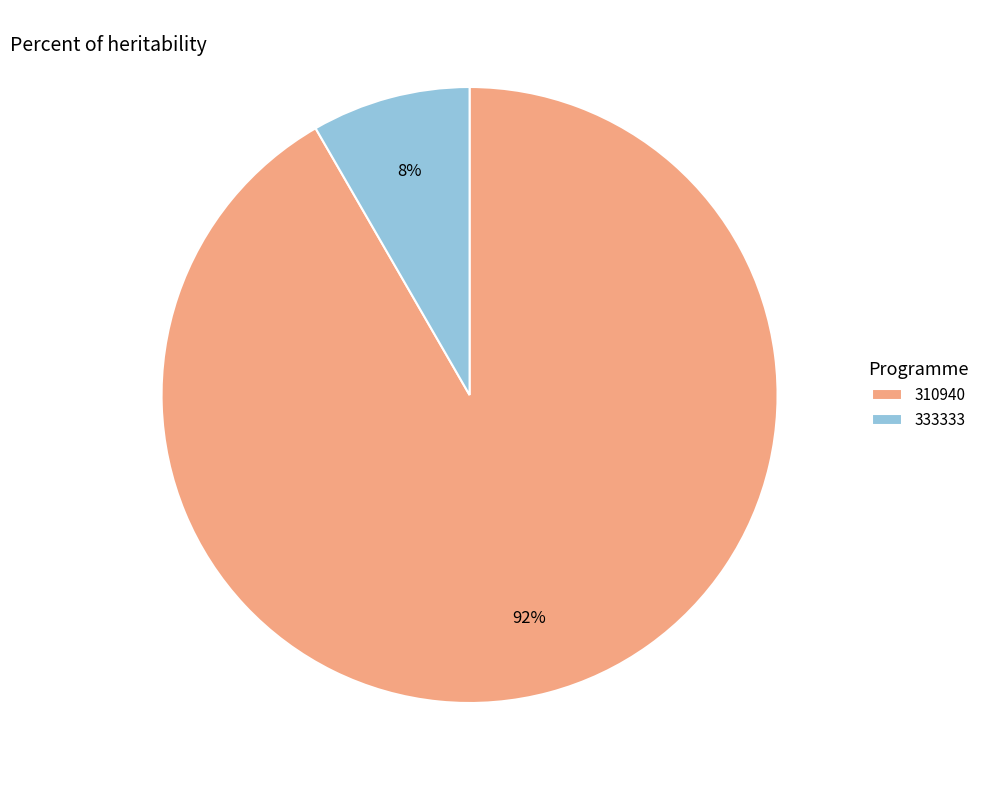

Is it true that 333333 is 1% of the pie?

False